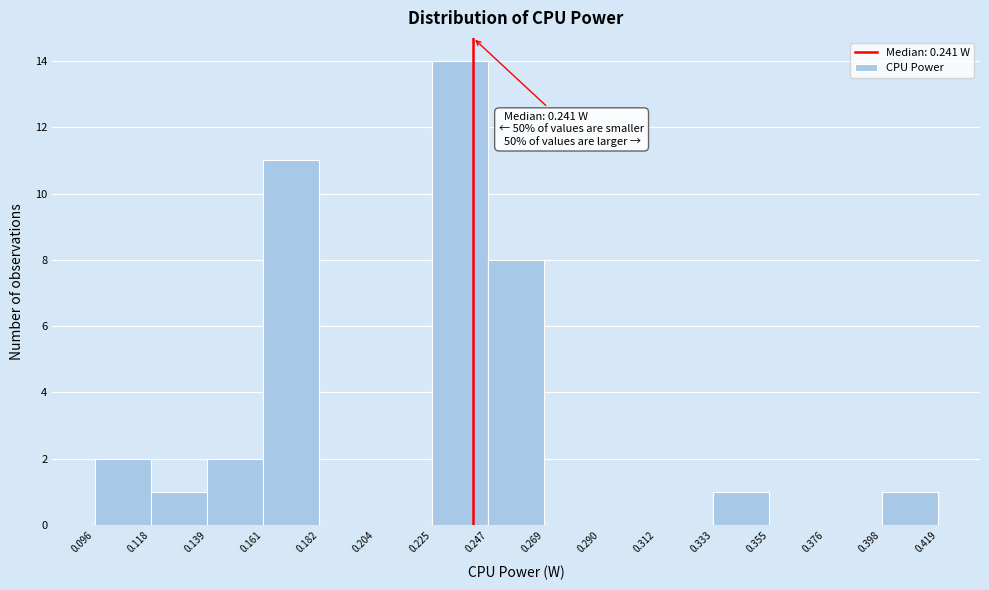

Which range on the x-axis has the tallest bar?

0.225 to 0.247